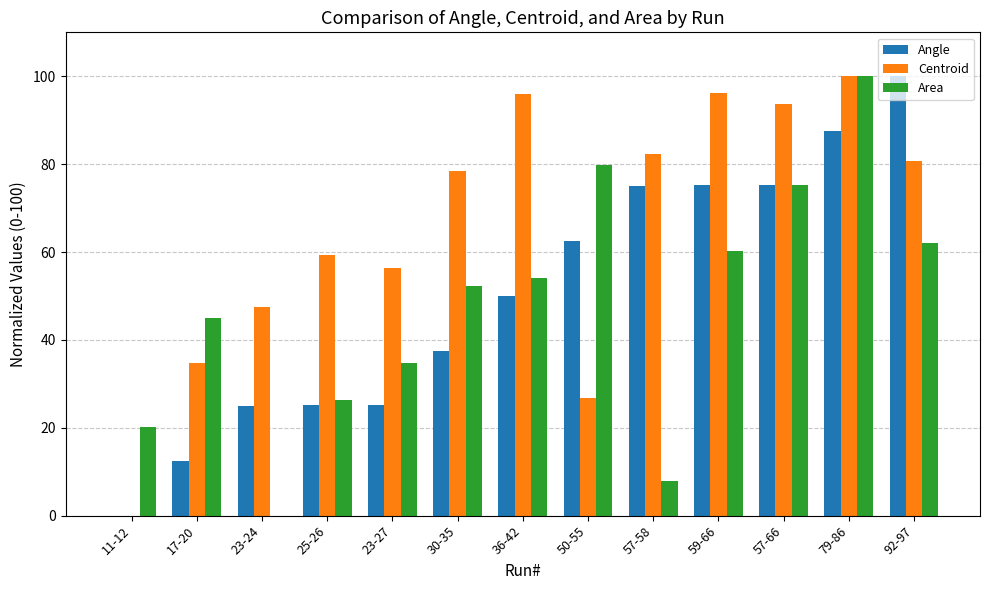

Is it true that Centroid equals 77.6 at 25-26?

False